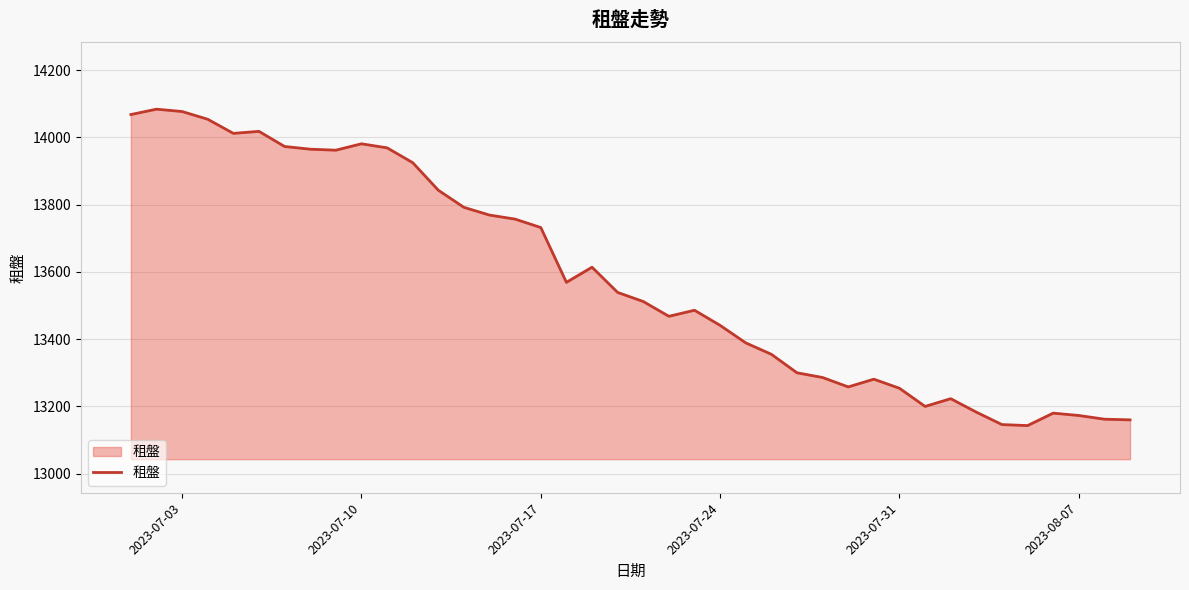

What is the smallest value displayed?

13143